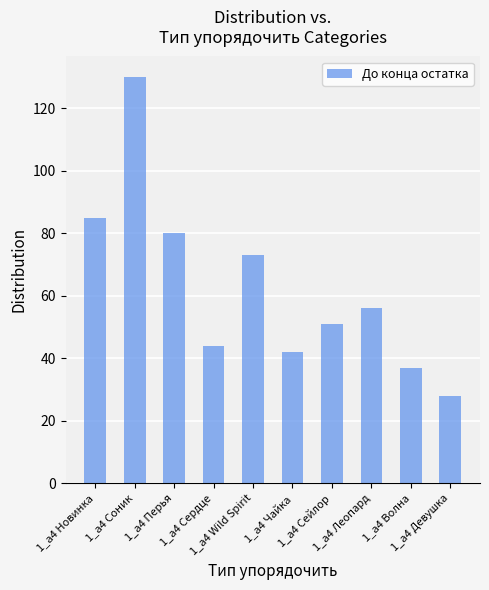

What is the change in value from 1_а4 Соник to 1_а4 Wild Spirit?

-57